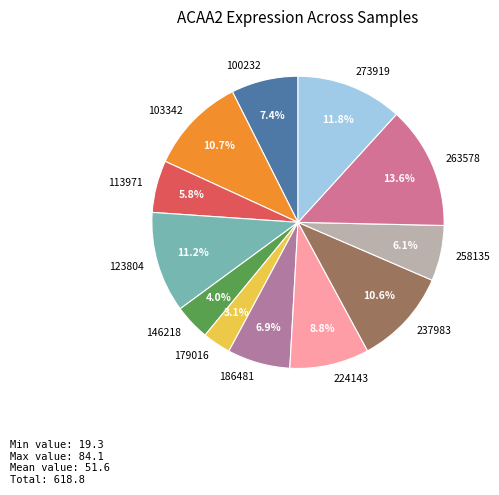

Between 100232 and 273919, which is larger?

273919